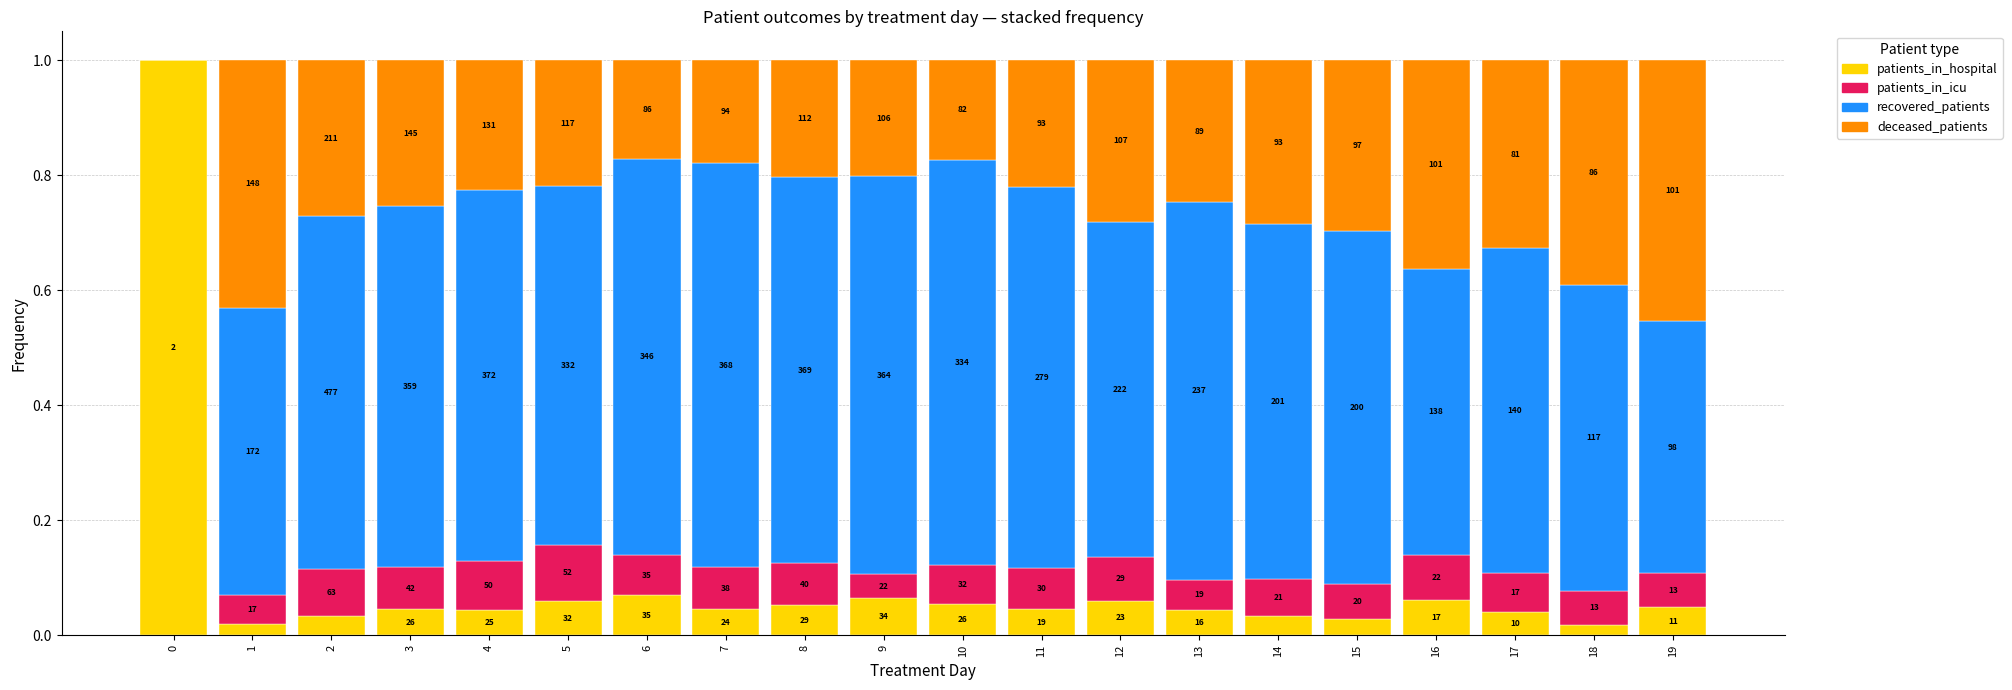

What is the average value of the recovered_patients series?

0.6